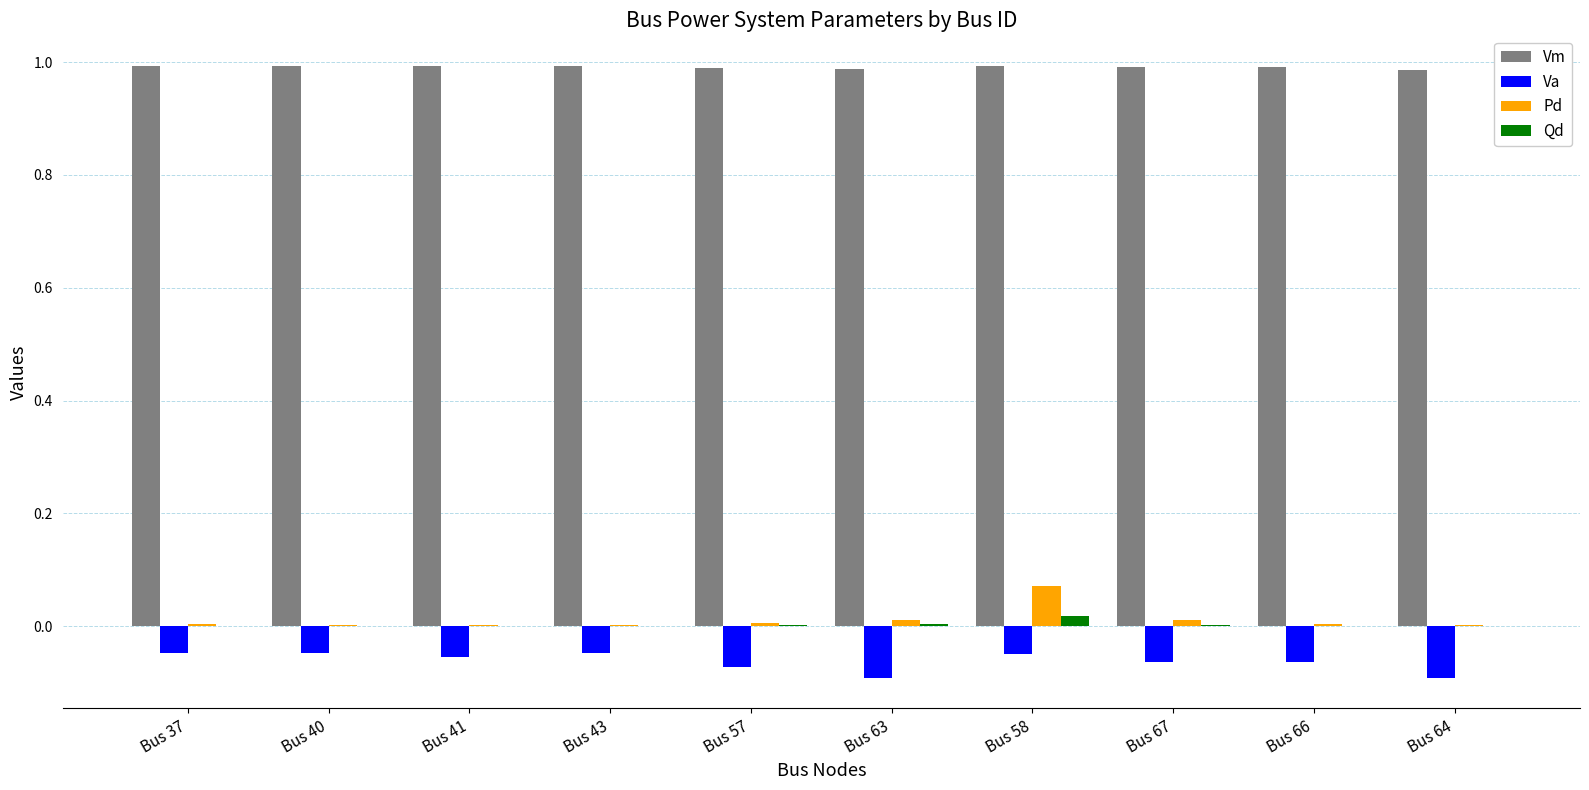

Does the chart contain stacked bars?

No